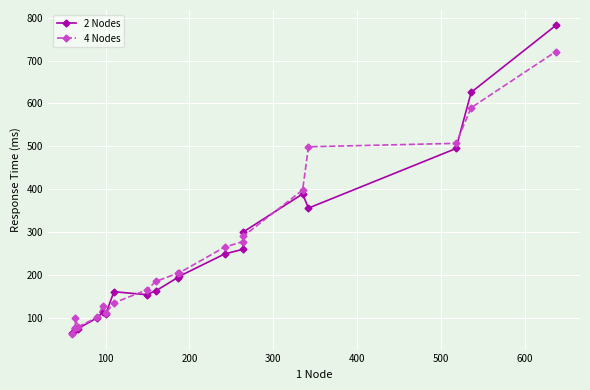

How many lines are shown in the chart?

2